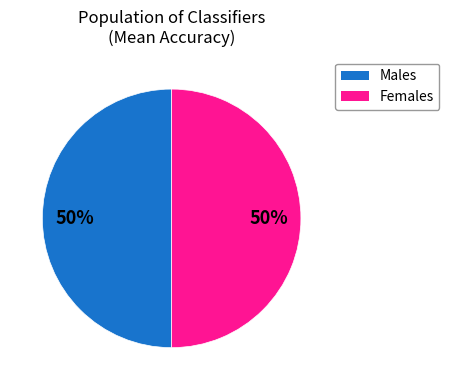

How many segments does this pie chart have?

2